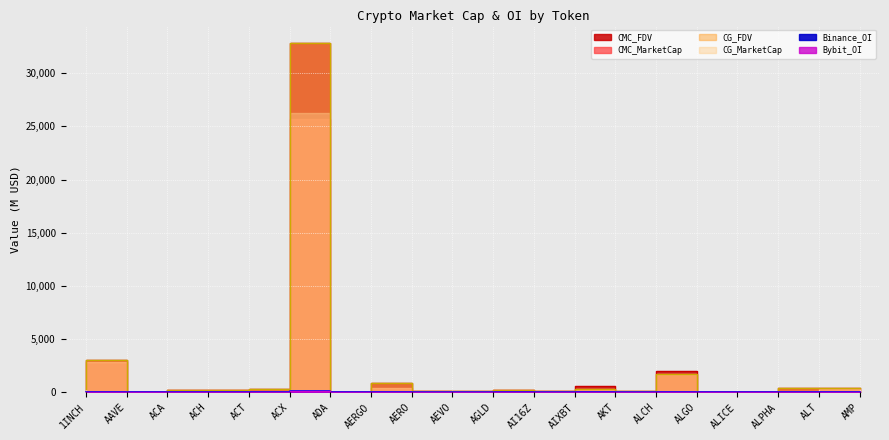

Reading left to right, list all the values displayed in this chart.

CMC_MarketCap: 1INCH=322.5	AAVE=3071.1	ACA=70.8	ACH=267.5	ACT=186.4	ACX=304.2	ADA=32818.7	AERGO=32.5	AERO=844.3	AEVO=133.0	AGLD=95.1	AI16Z=237.4	AIXBT=131.6	AKT=560.8	ALCH=90.9	ALGO=2031.4	ALICE=54.0	ALPHA=40.7	ALT=393.2	AMP=421.6
CMC_FDV: 1INCH=322.6	AAVE=3071.4	ACA=70.8	ACH=267.6	ACT=186.3	ACX=304.4	ADA=32810.1	AERGO=32.5	AERO=841.4	AEVO=133.1	AGLD=92.0	AI16Z=237.0	AIXBT=131.6	AKT=358.2	ALCH=92.4	ALGO=1730.0	ALICE=54.1	ALPHA=40.6	ALT=394.1	AMP=421.4
Binance_OI: 1INCH=4.3	AAVE=58.2	ACA=0.0	ACH=8.5	ACT=87.6	ACX=5.7	ADA=160.0	AERGO=2.1	AERO=2.2	AEVO=4.5	AGLD=3.9	AI16Z=16.8	AIXBT=12.9	AKT=2.9	ALCH=51.5	ALGO=12.8	ALICE=3.4	ALPHA=1.8	ALT=4.3	AMP=0.0
Bybit_OI: 1INCH=4.0	AAVE=80.8	ACA=0.0	ACH=3.2	ACT=6.1	ACX=1.4	ADA=112.3	AERGO=1.7	AERO=4.9	AEVO=2.3	AGLD=3.0	AI16Z=18.2	AIXBT=7.5	AKT=2.4	ALCH=29.9	ALGO=13.1	ALICE=1.3	ALPHA=0.6	ALT=2.0	AMP=0.0